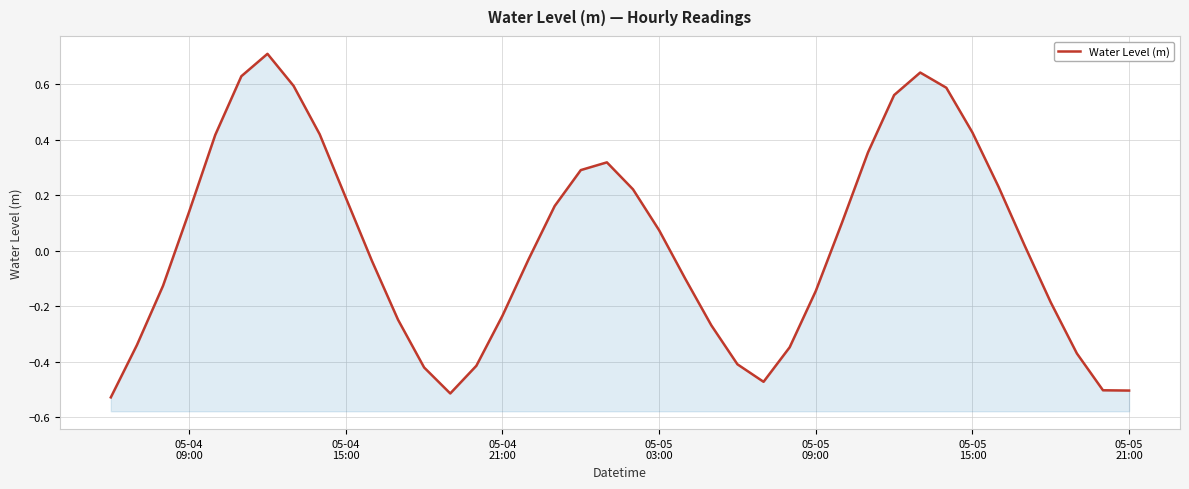

Reading right to left, what are all the values shown in this chart?

-0.5	-0.5	-0.4	-0.2	0.0	0.2	0.4	0.6	0.6	0.6	0.4	0.1	-0.1	-0.3	-0.5	-0.4	-0.3	-0.1	0.1	0.2	0.3	0.3	0.2	-0.0	-0.2	-0.4	-0.5	-0.4	-0.2	-0.0	0.2	0.4	0.6	0.7	0.6	0.4	0.1	-0.1	-0.3	-0.5